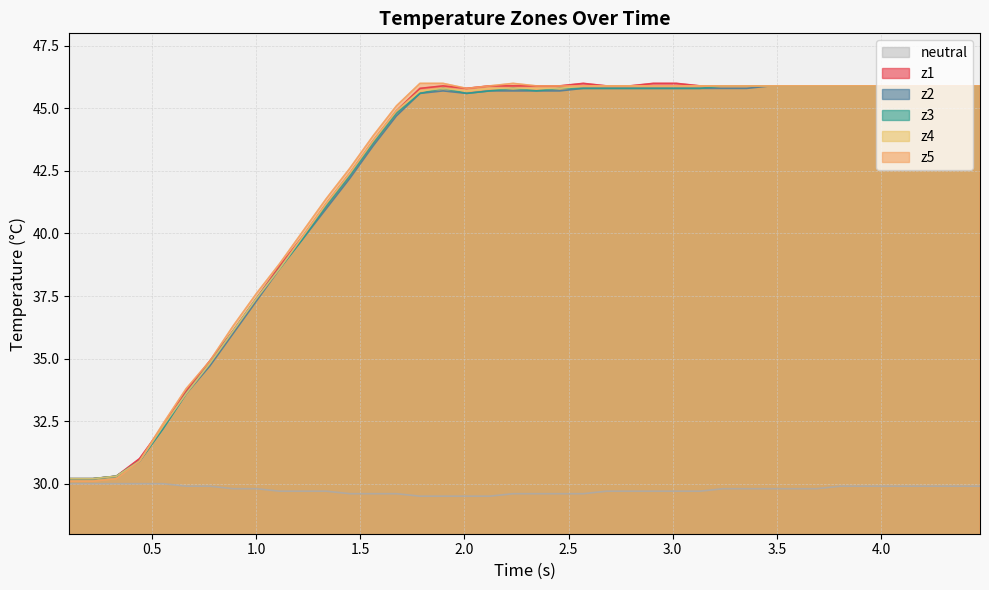

Which series has the largest range (max minus min)?

z5